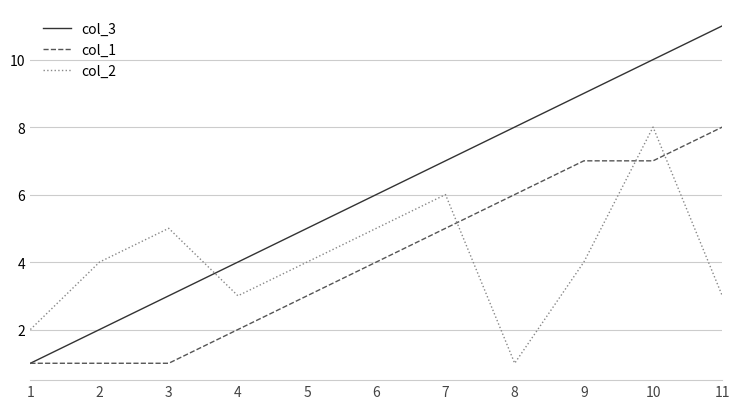

How many values in the col_3 series are below 6?

5